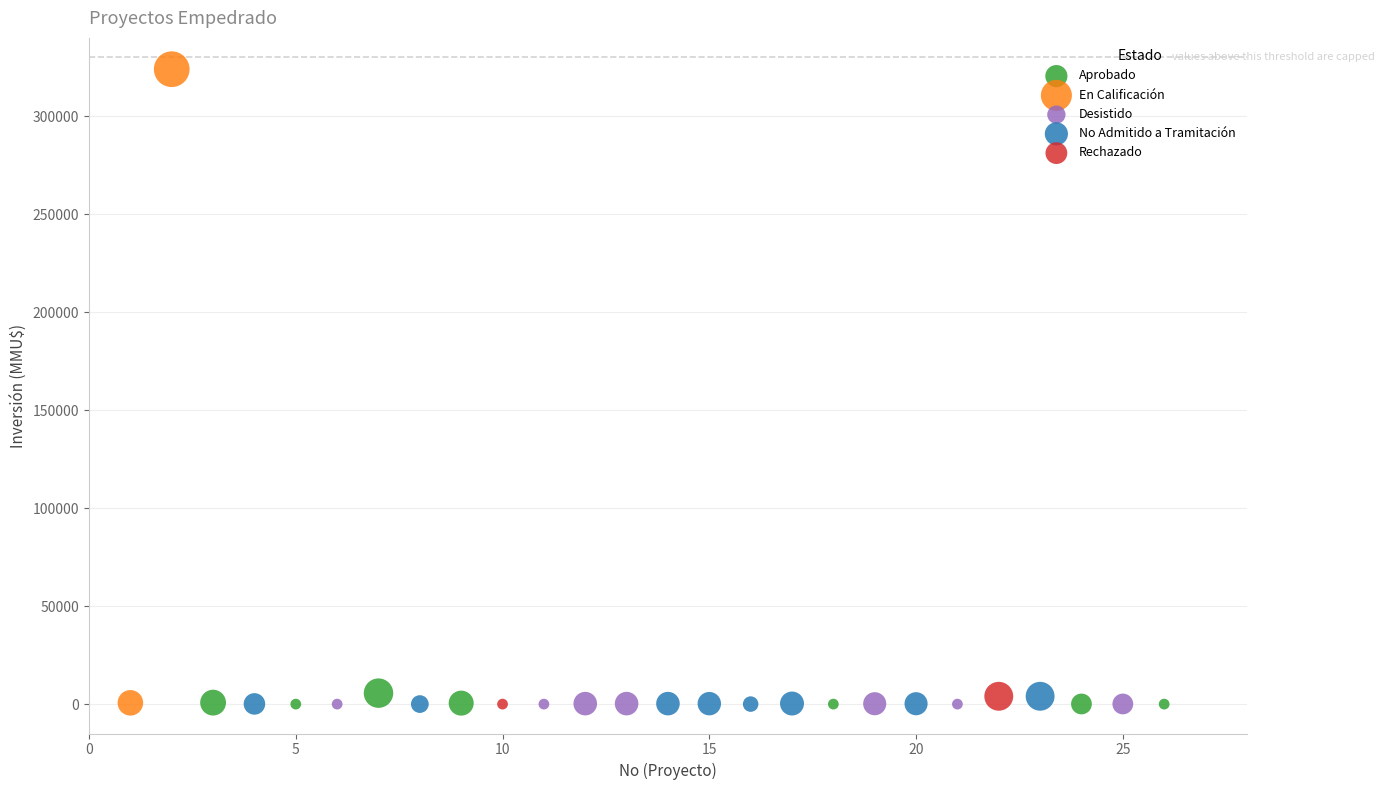

What are all the series names shown in the legend?

Aprobado, En Calificación, Desistido, No Admitido a Tramitación, Rechazado